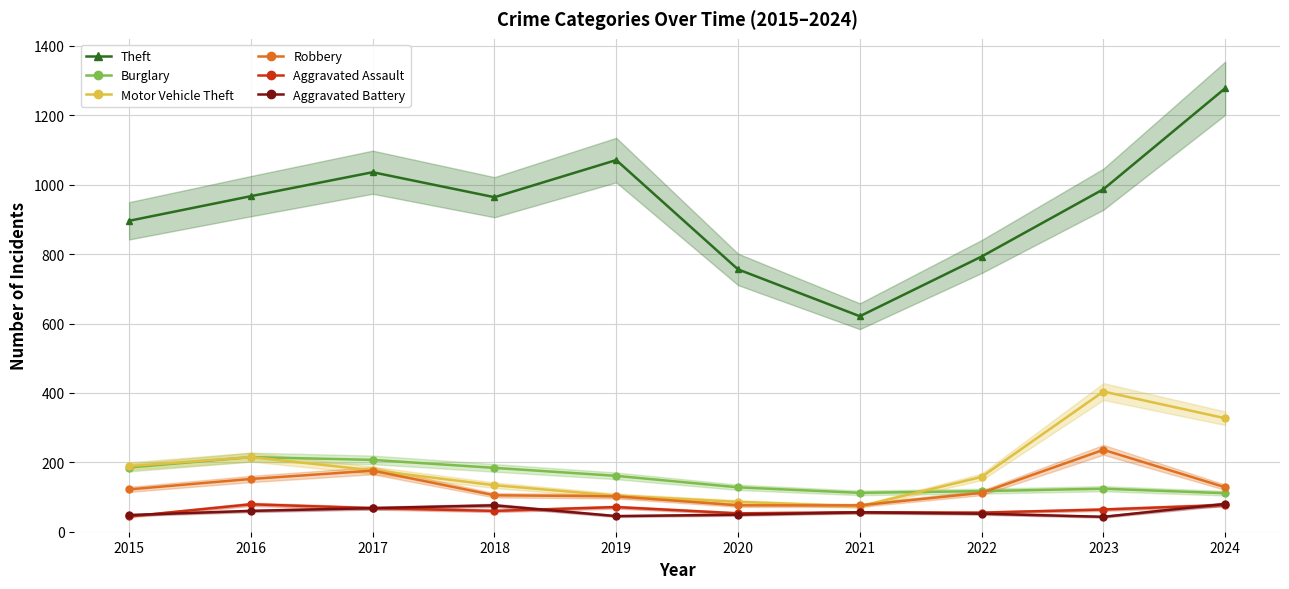

What is the difference between the maximum and minimum values in the Aggravated Battery series?

37